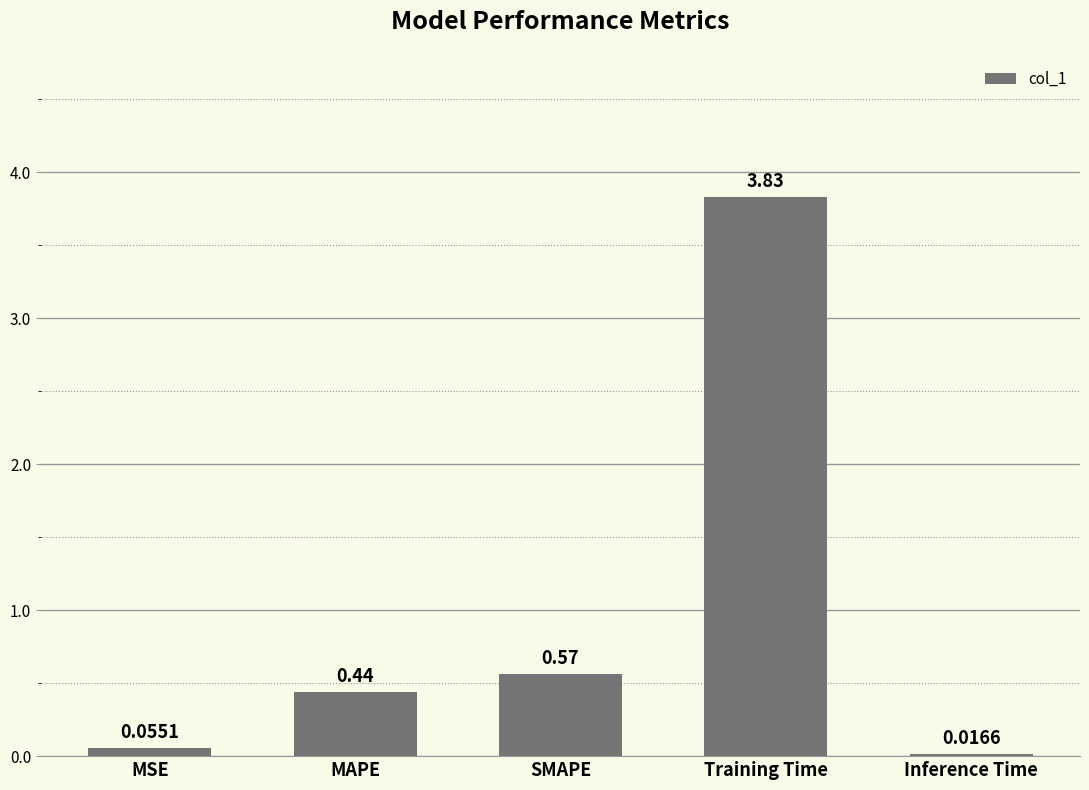

What is the sum of all values?

4.9